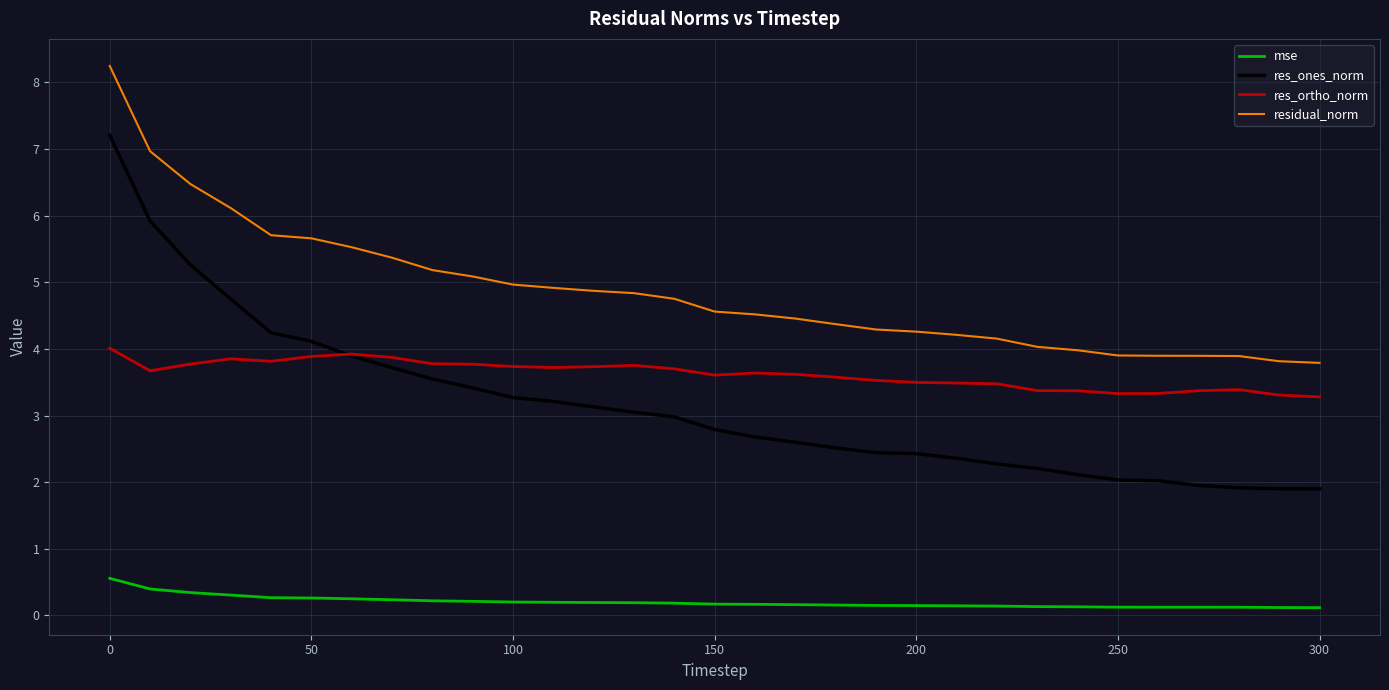

Which series has the largest range (max minus min)?

res_ones_norm